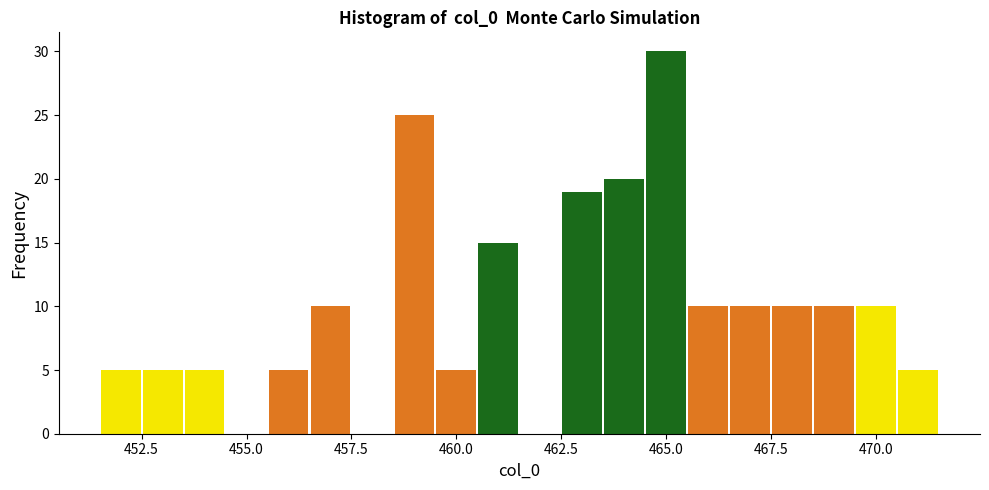

Read against the x-axis, roughly where is the centre of the tallest bar?

465.0